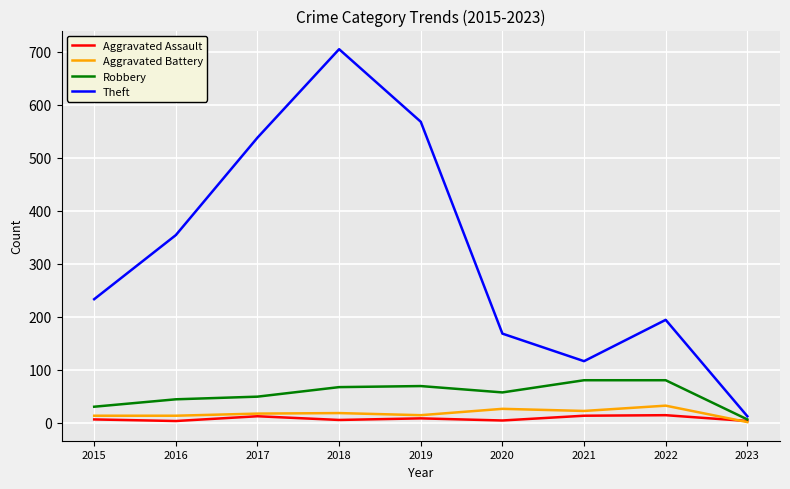

Which series changed the most between 2020 and 2022?

Theft